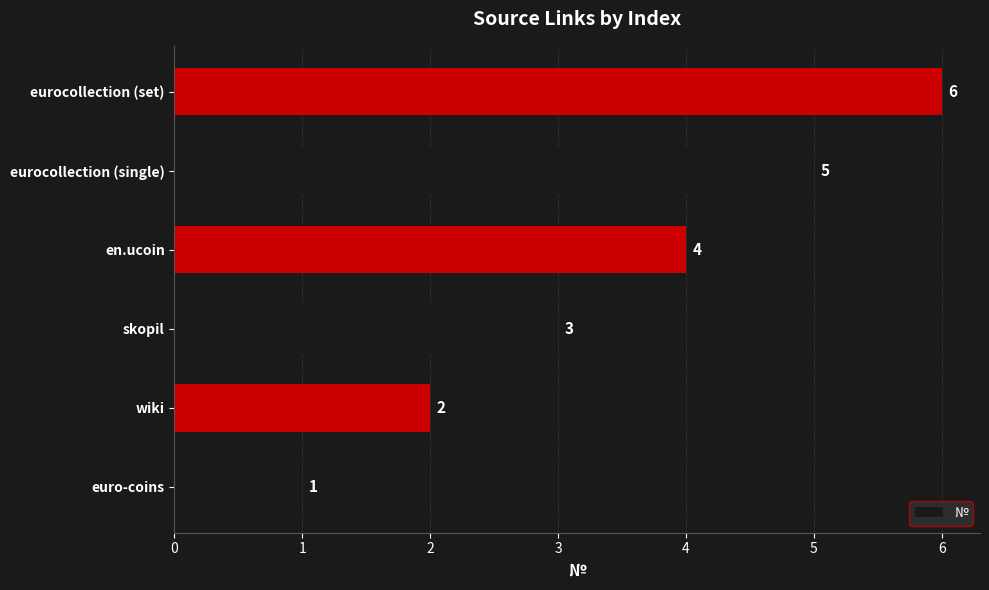

Rank the categories by value from lowest to highest.

euro-coins, wiki, skopil, en.ucoin, eurocollection (single), eurocollection (set)